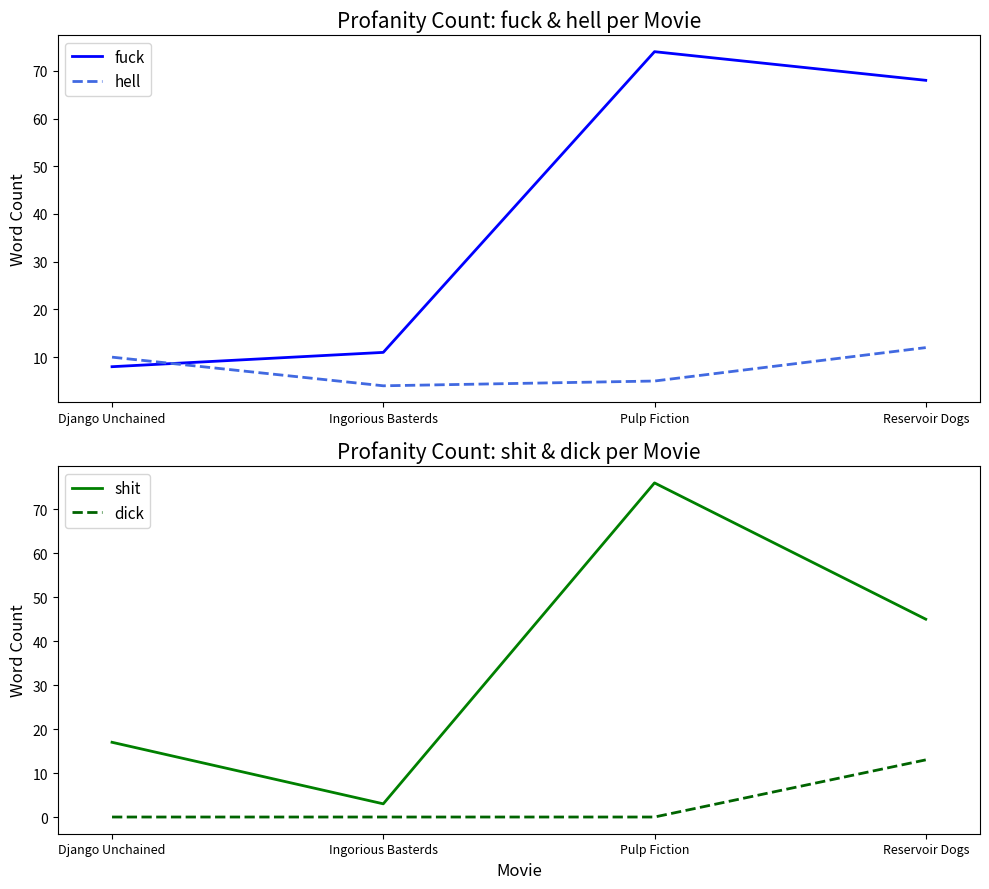

Which series changed the most between Ingorious Basterds and Pulp Fiction?

shit